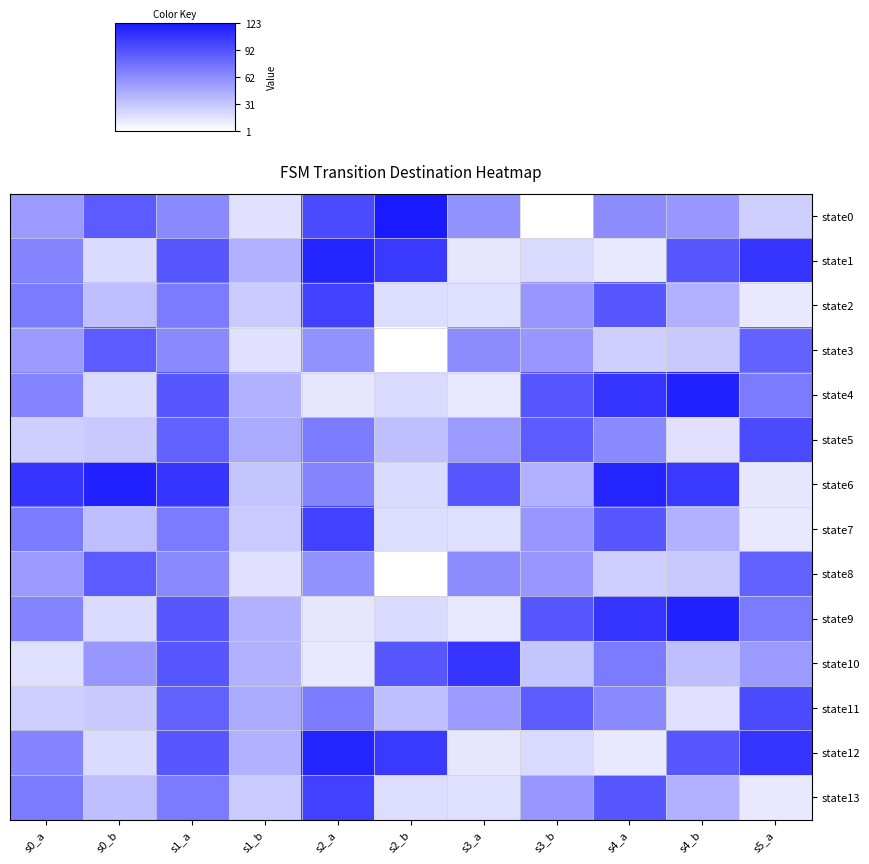

Count the number of categories in the chart.

11